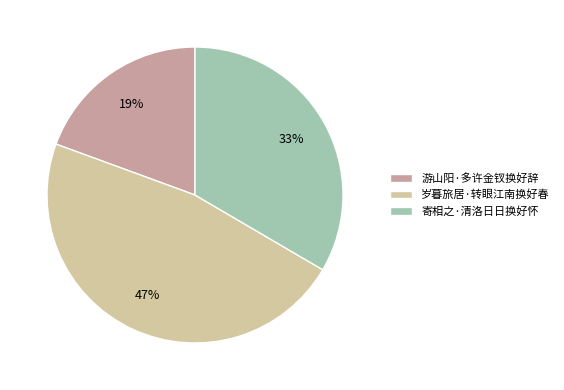

To the nearest percent, what is the difference between the largest and smallest slice percentages?

28%